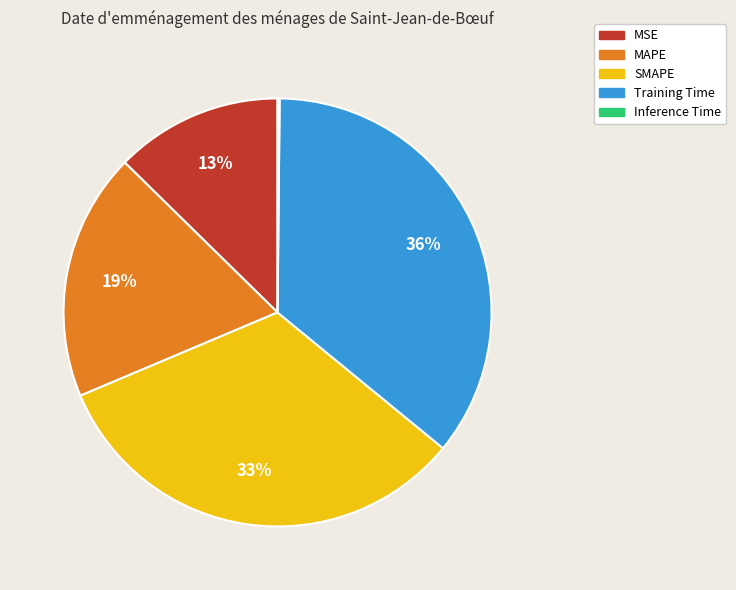

To the nearest percent, what is the difference between the largest and smallest slice percentages?

36%